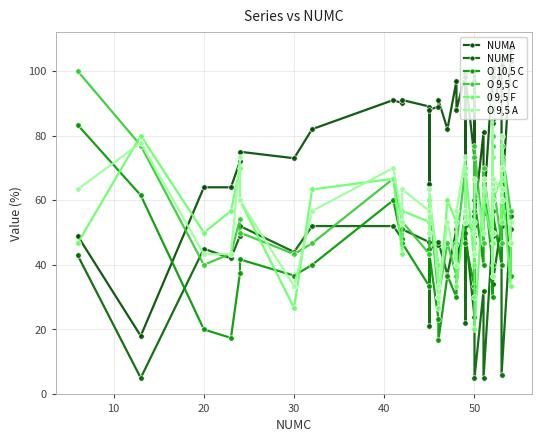

Which series has the widest spread of values?

NUMA